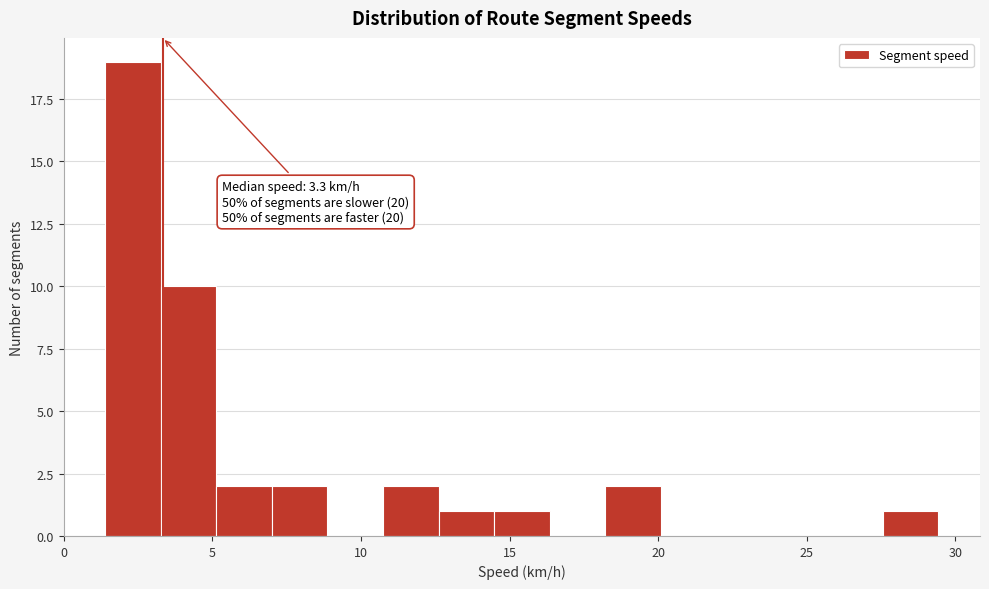

Around what value on the x-axis is the tallest bar? Give the approximate position of its centre, as read against the axis.

2.5